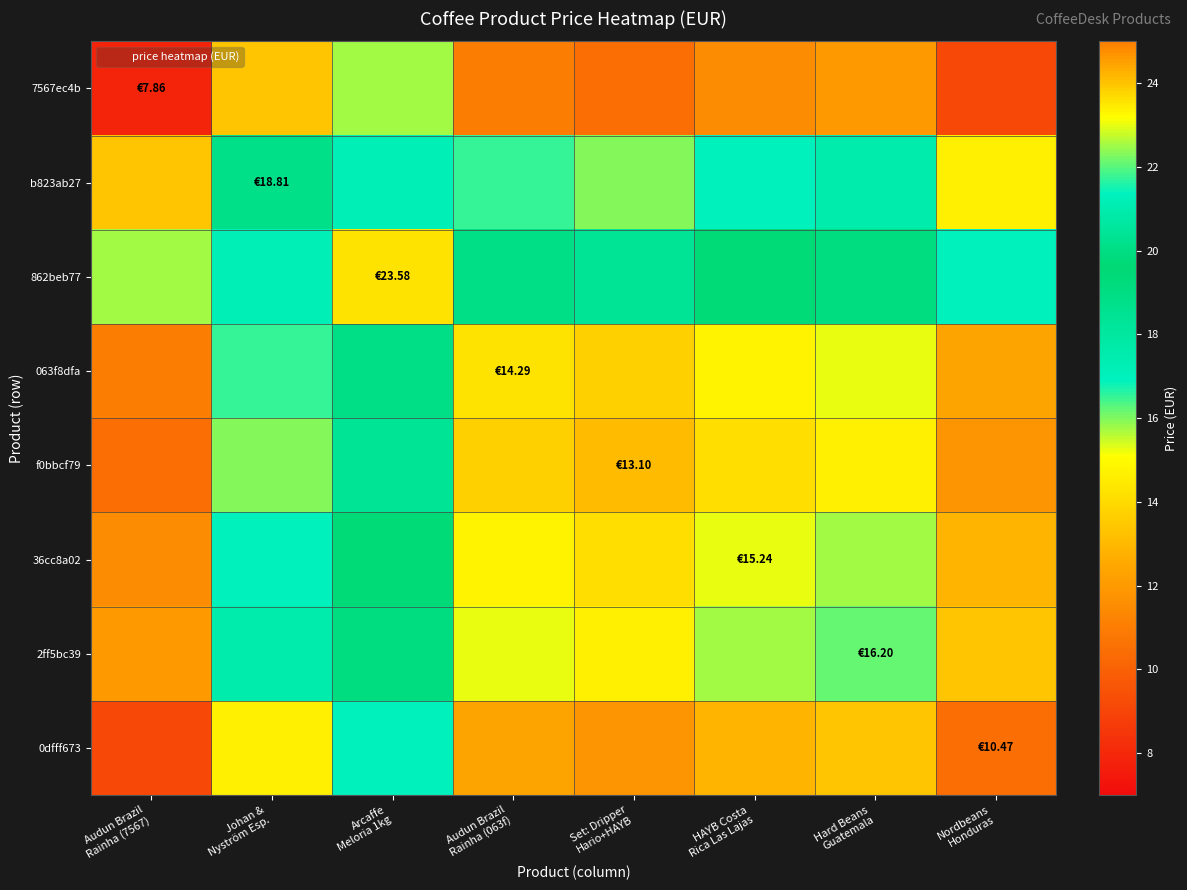

Between Audun Brazil
Rainha (7567) and HAYB Costa
Rica Las Lajas, which is larger?

HAYB Costa
Rica Las Lajas